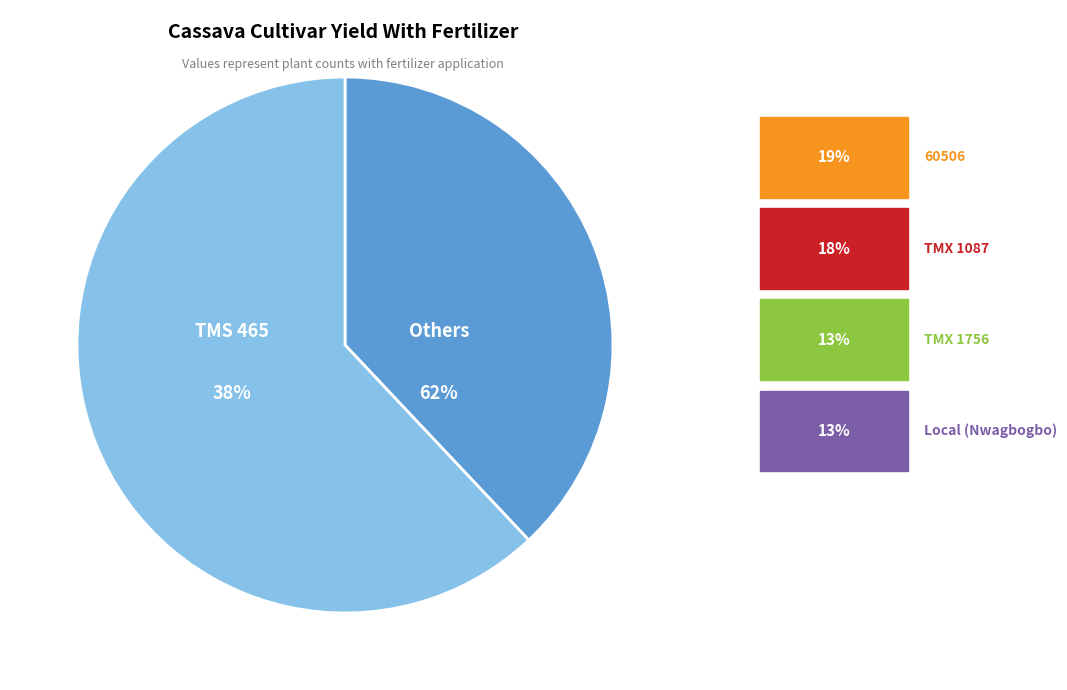

Between TMX 1756 and TMX 1087, which is larger?

TMX 1087